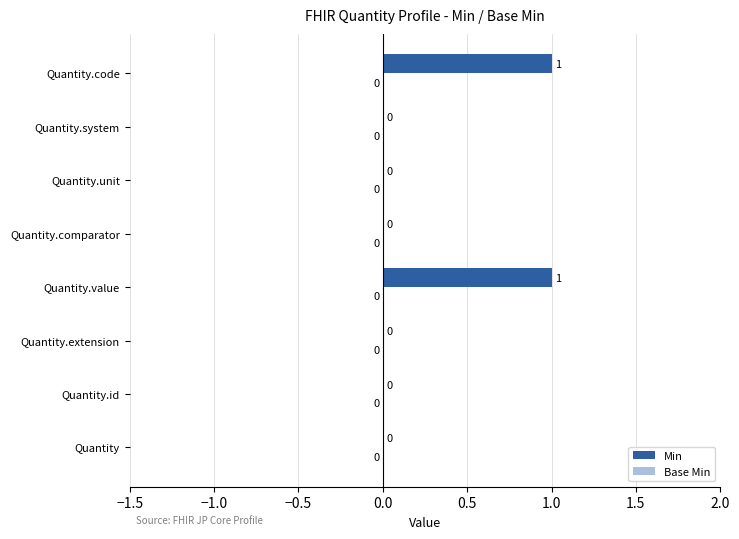

How many values are between 0 and 1?

8